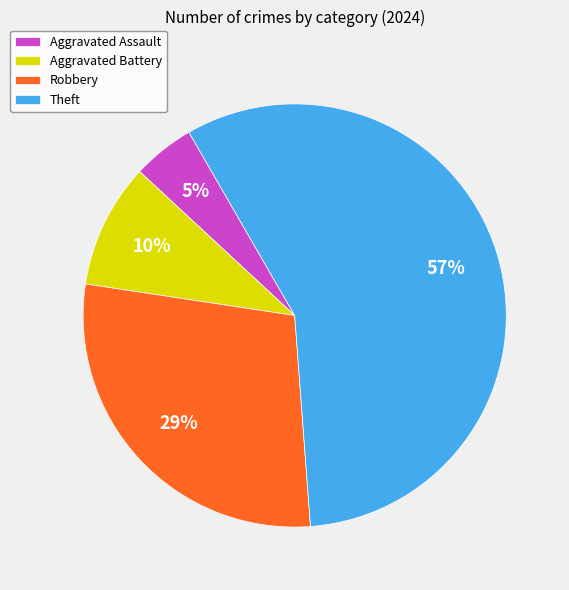

What percentage is the Aggravated Battery slice, to the nearest percent?

10%